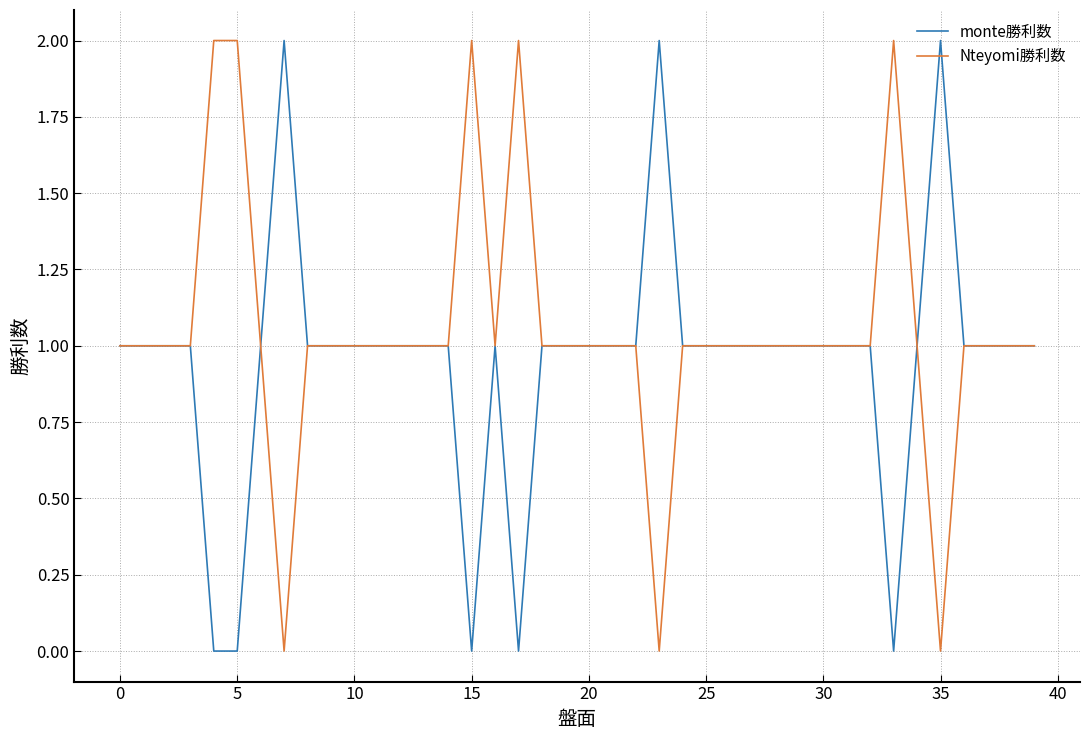

Which series has the largest total across all categories?

Nteyomi勝利数